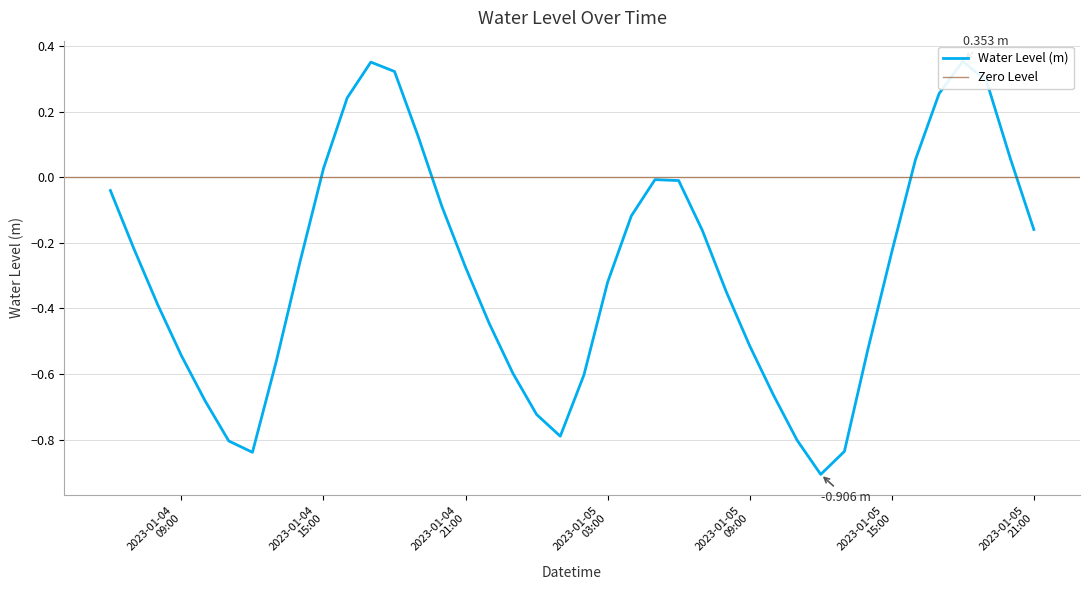

Does the chart have visible grid lines?

Yes